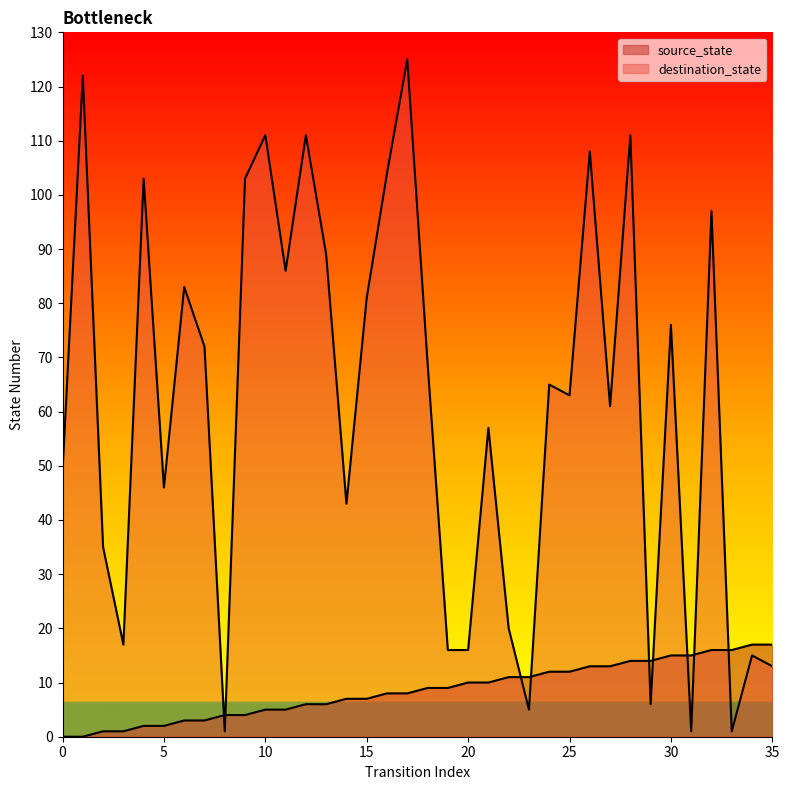

Reading left to right, what are all the values shown in this chart?

source_state: 0	0	1	1	2	2	3	3	4	4	5	5	6	6	7	7	8	8	9	9	10	10	11	11	12	12	13	13	14	14	15	15	16	16	17	17
destination_state: 49	122	35	17	103	46	83	72	1	103	111	86	111	89	43	81	104	125	69	16	16	57	20	5	65	63	108	61	111	6	76	1	97	1	15	13